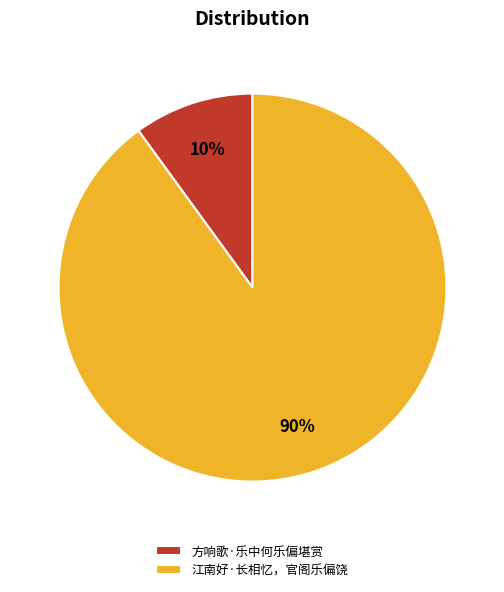

Is the sum of 方响歌·乐中何乐偏堪赏 and 江南好·长相忆，官阁乐偏饶 greater than half?

Yes